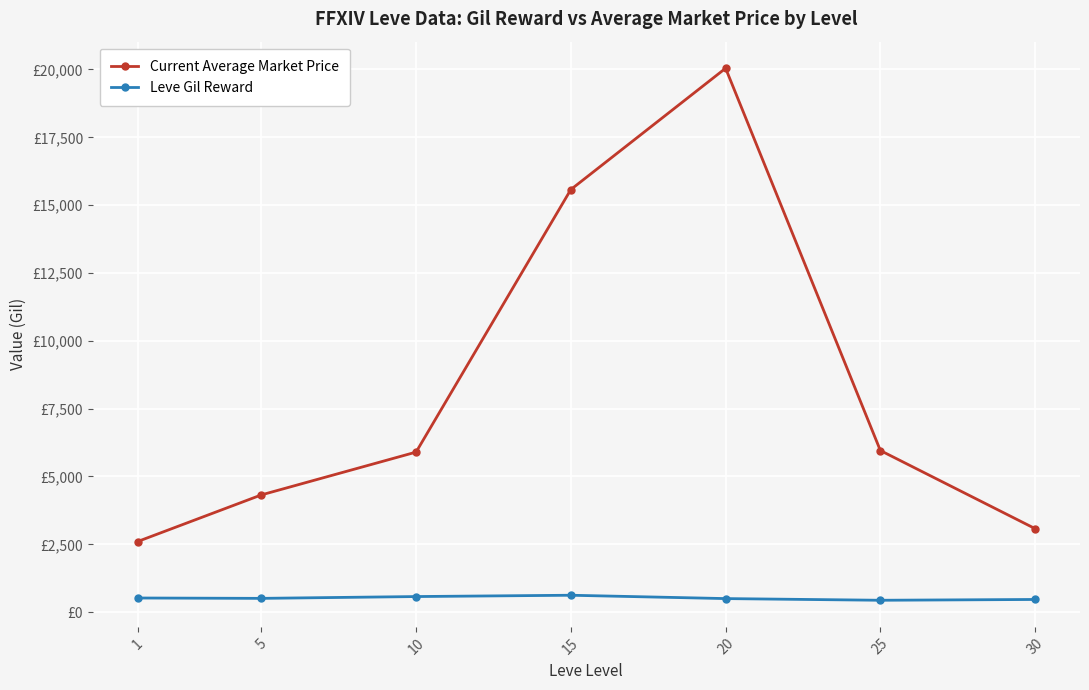

What are all the series names shown in the legend?

Current Average Market Price, Leve Gil Reward